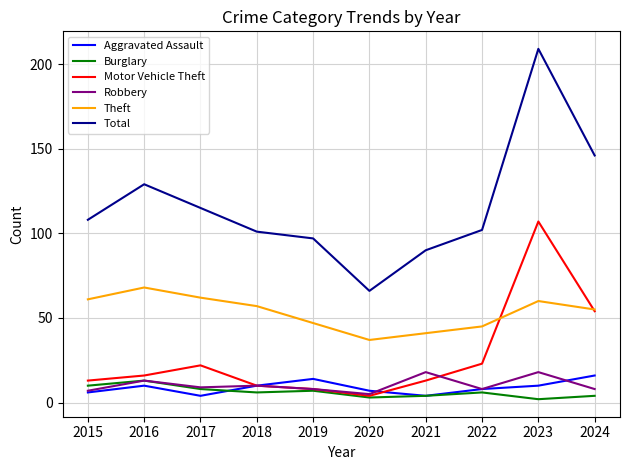

Which series has the widest spread of values?

Total